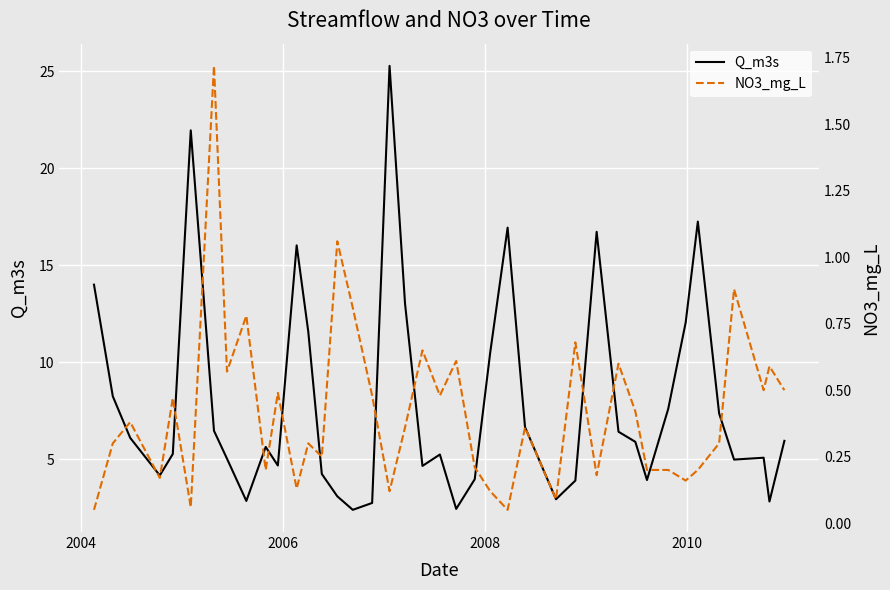

What is the minimum value for Q_m3s?

2.4